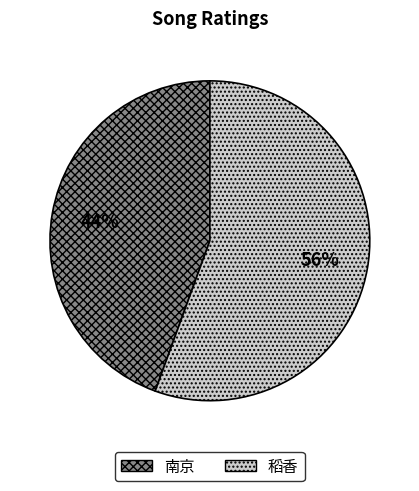

Which has a higher value, 南京 or 稻香?

稻香